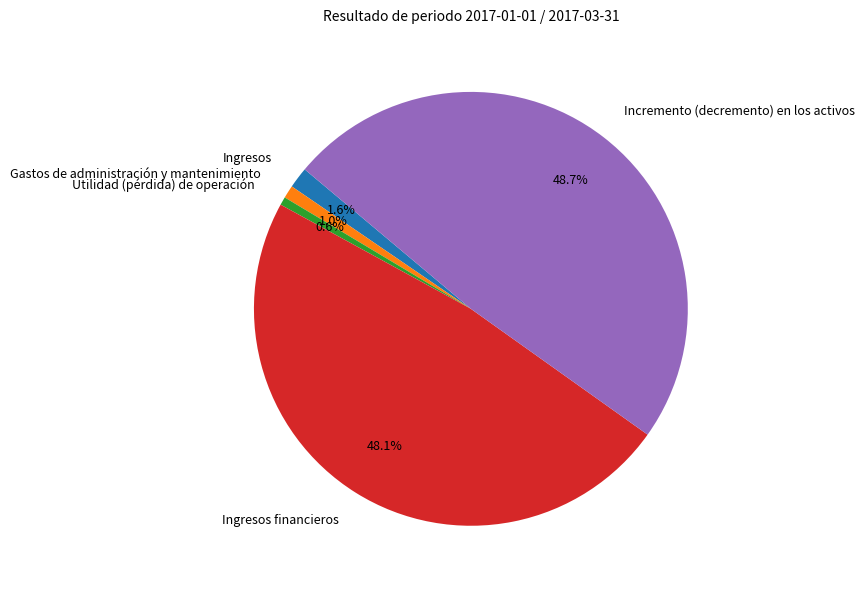

What percentage do Incremento (decremento) en los activos and Utilidad (pérdida) de operación together represent?

49.3%